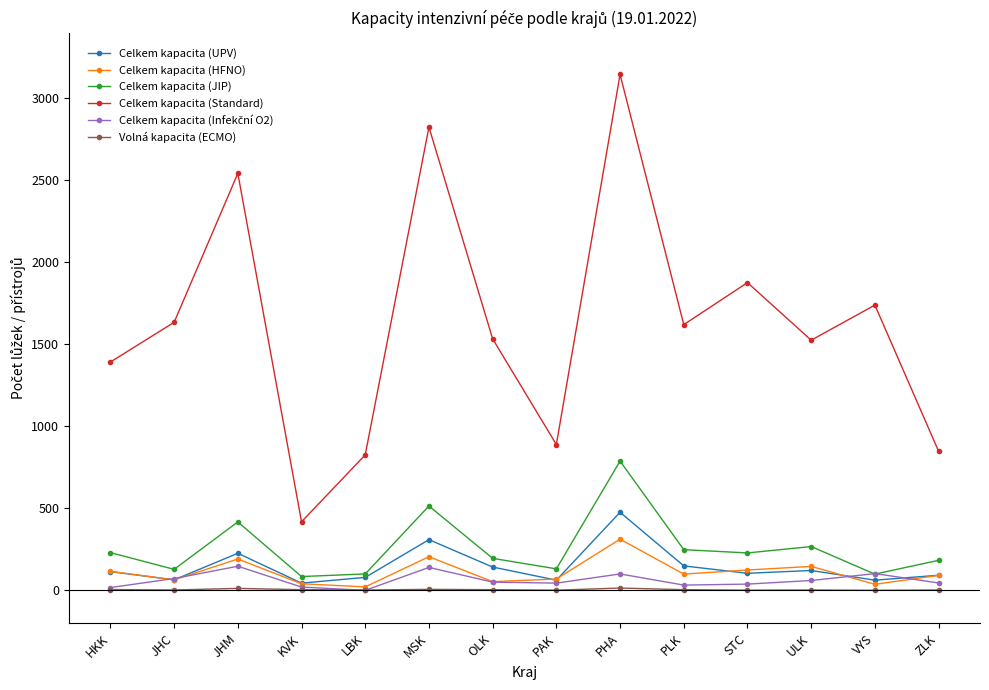

How many values in the Volná kapacita (ECMO) series are below 4?

7